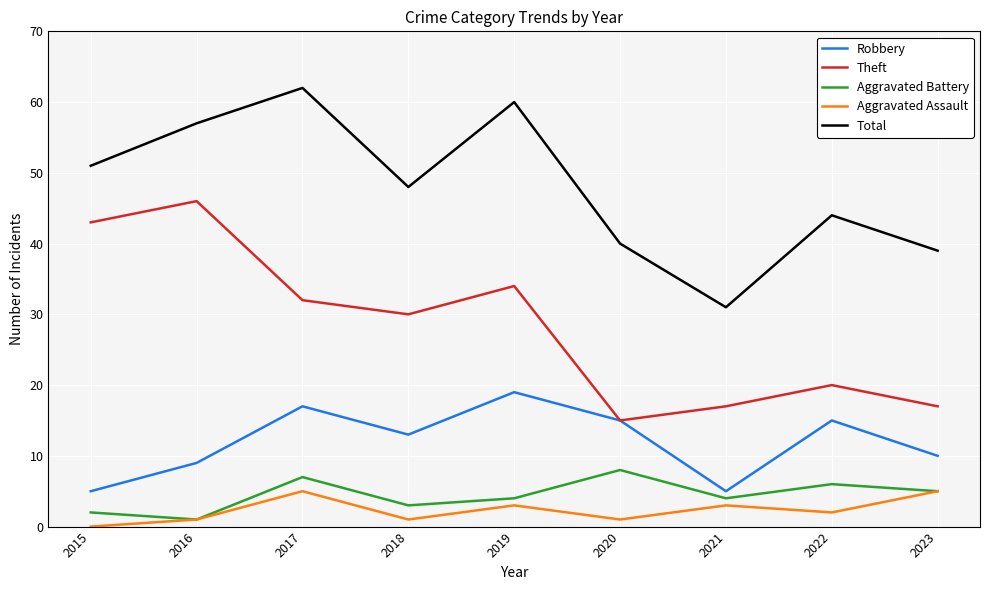

True or false: Total and Theft intersect in this chart.

False